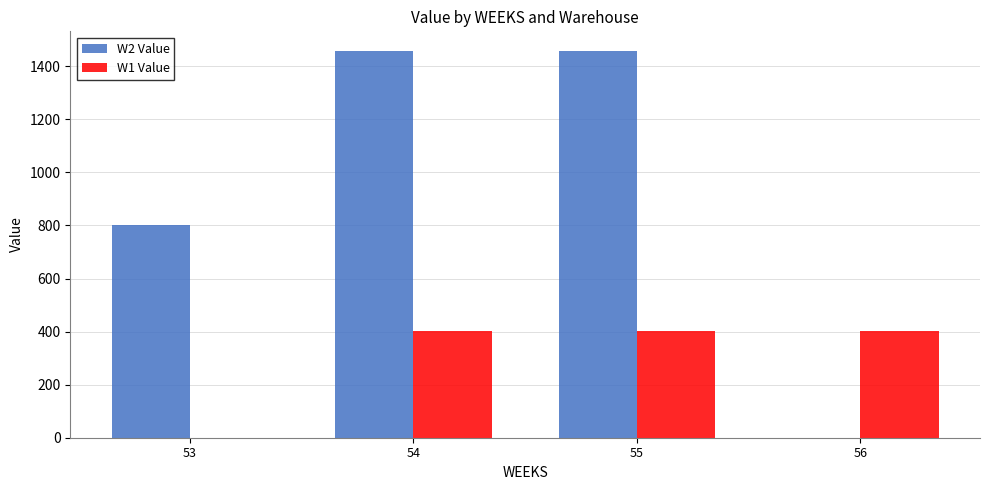

At which label does W2 Value first exceed 1458?

54